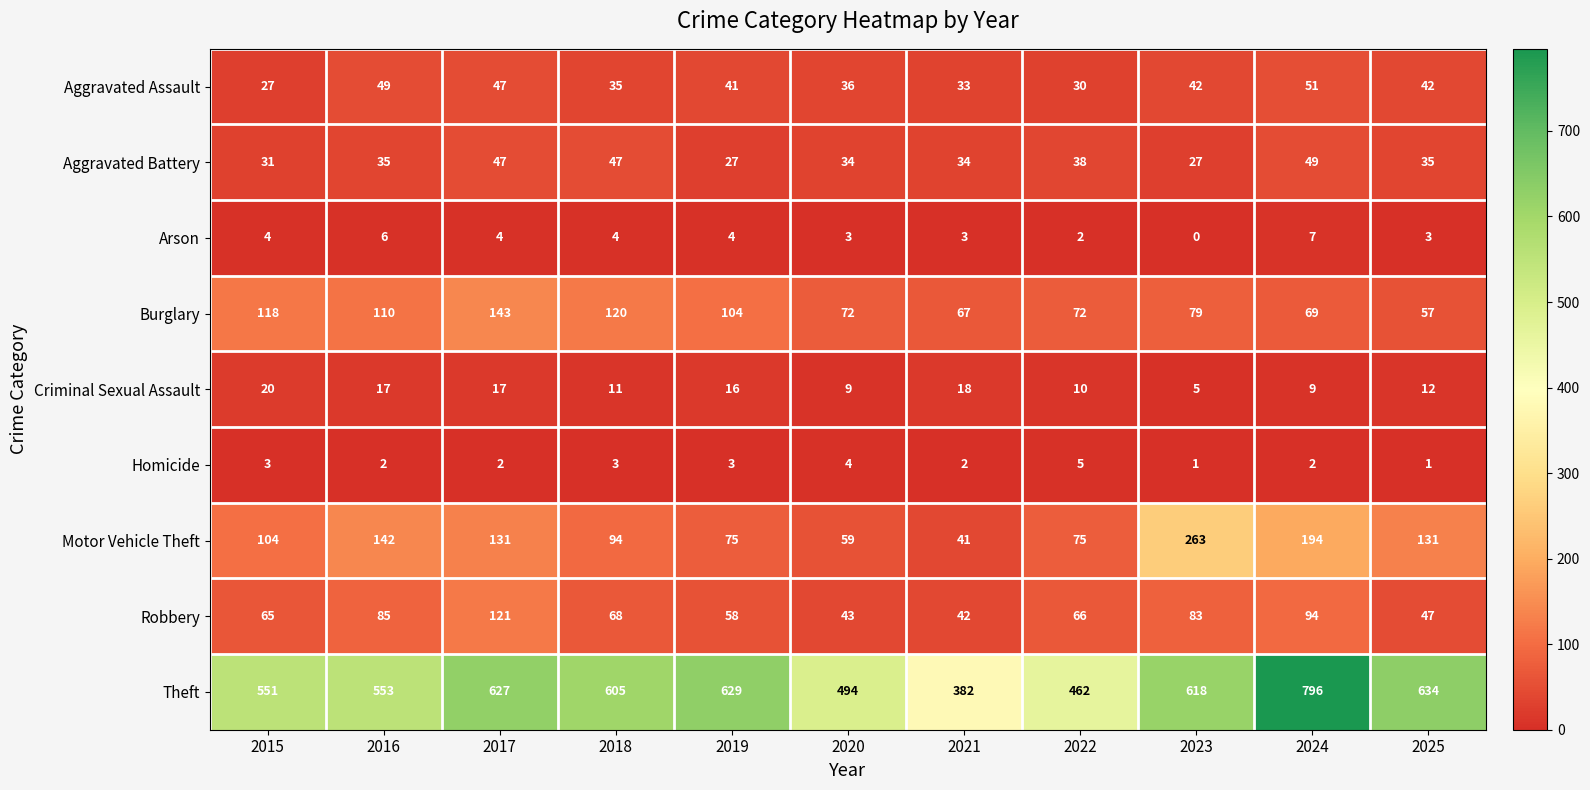

At which category does the chart reach its peak across all series?

2024